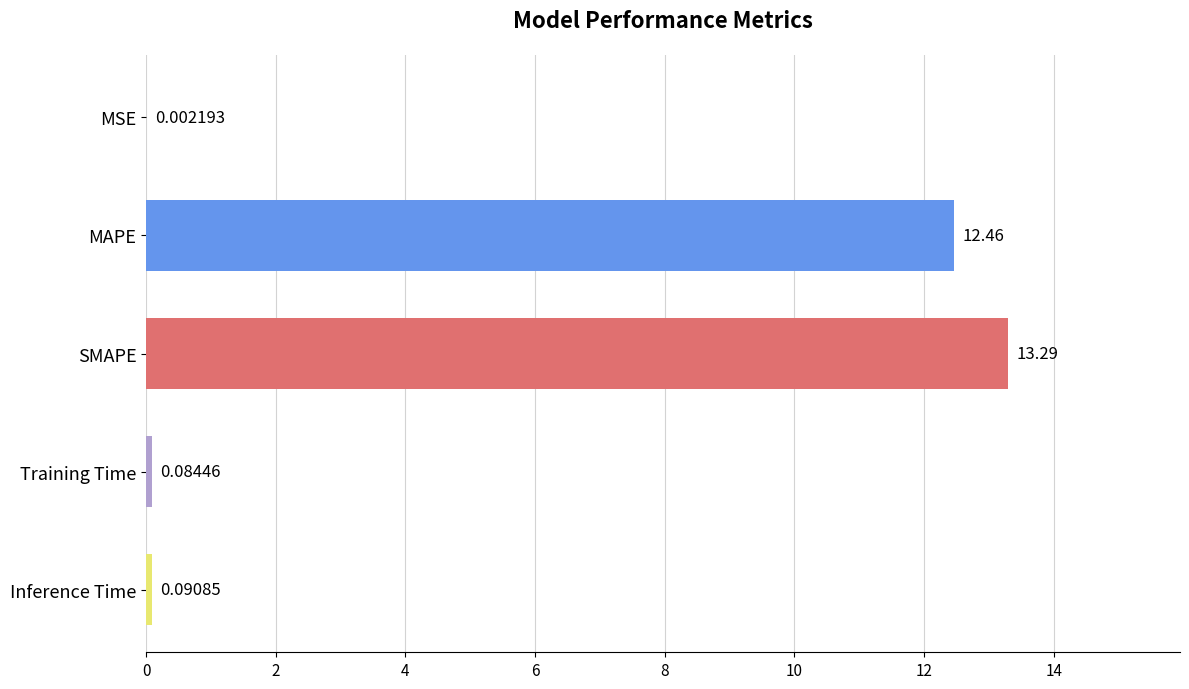

What is the maximum value shown in the chart?

13.3